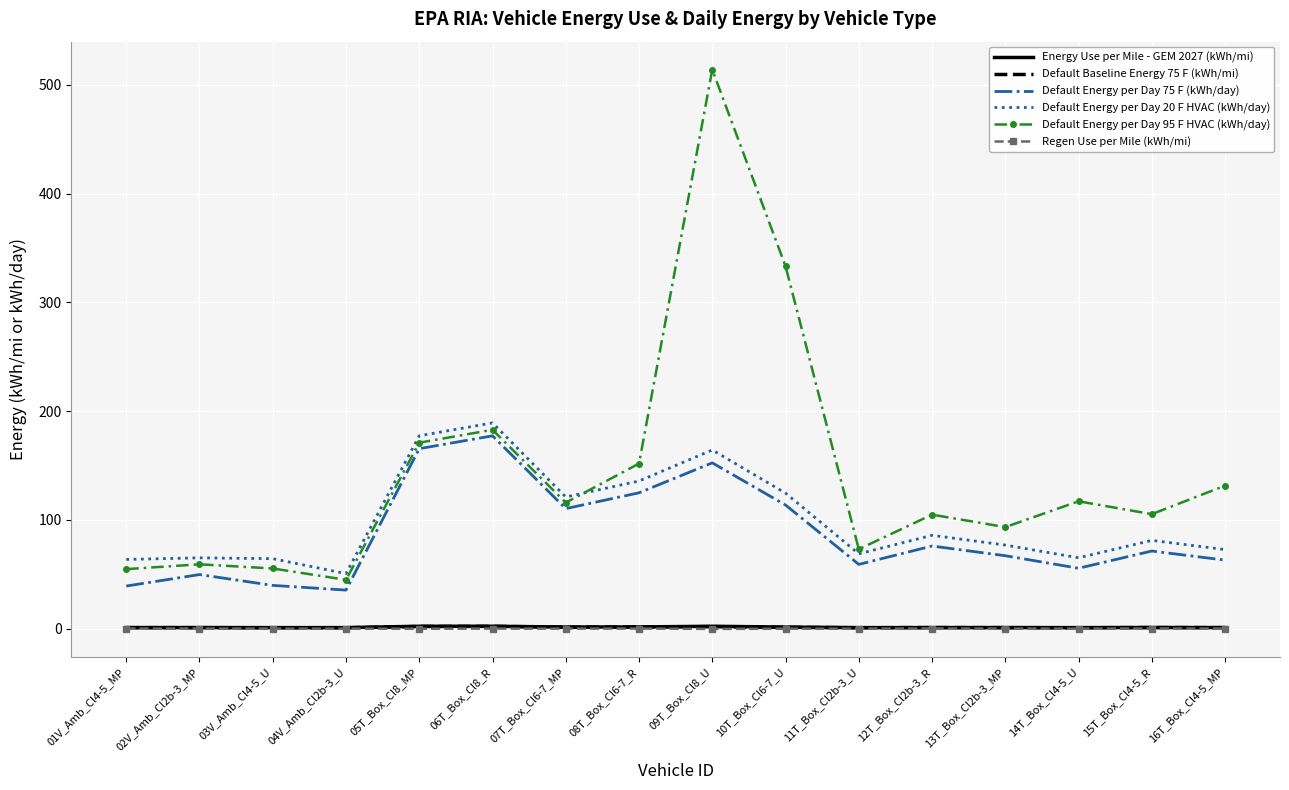

What is the total value across all series at 10T_Box_Cl6-7_U?

573.5